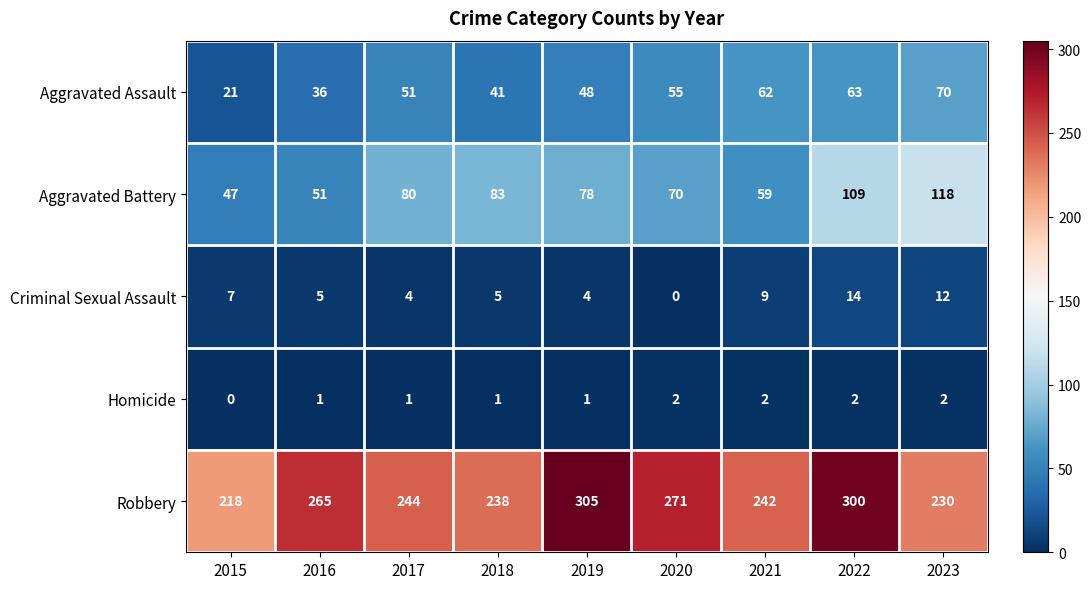

Between 2018 and 2023, which series saw the biggest shift?

Aggravated Battery